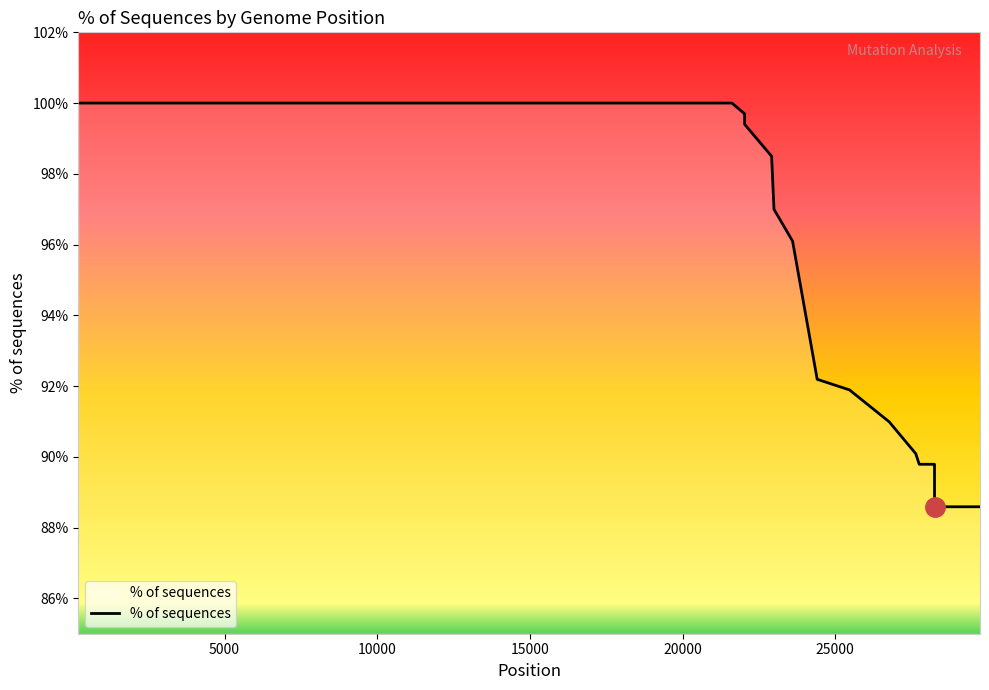

What is the smallest value displayed?

88.6